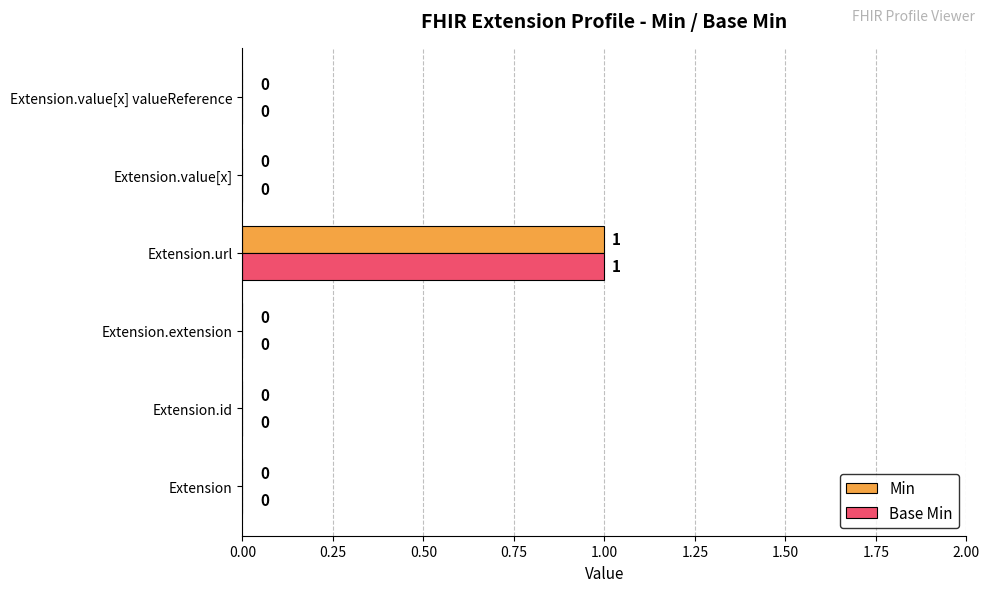

At which category is the sum across all series the highest?

Extension.url